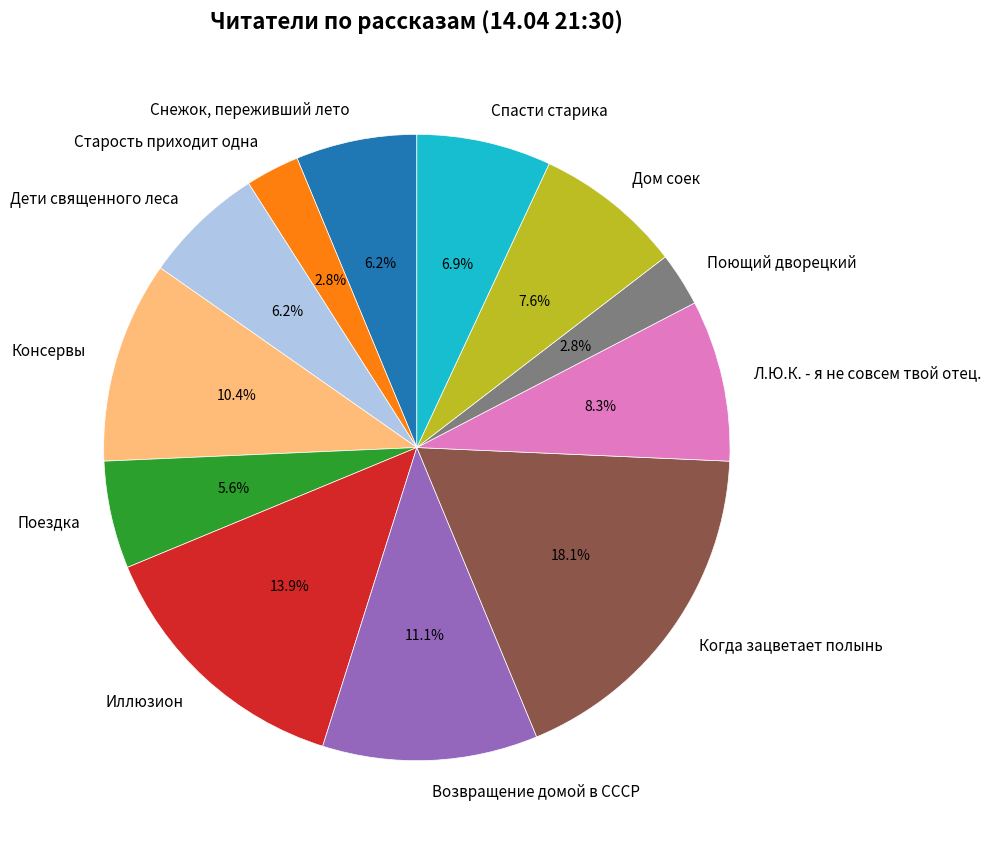

What portion of the pie excludes Возвращение домой в СССР?

88.9%